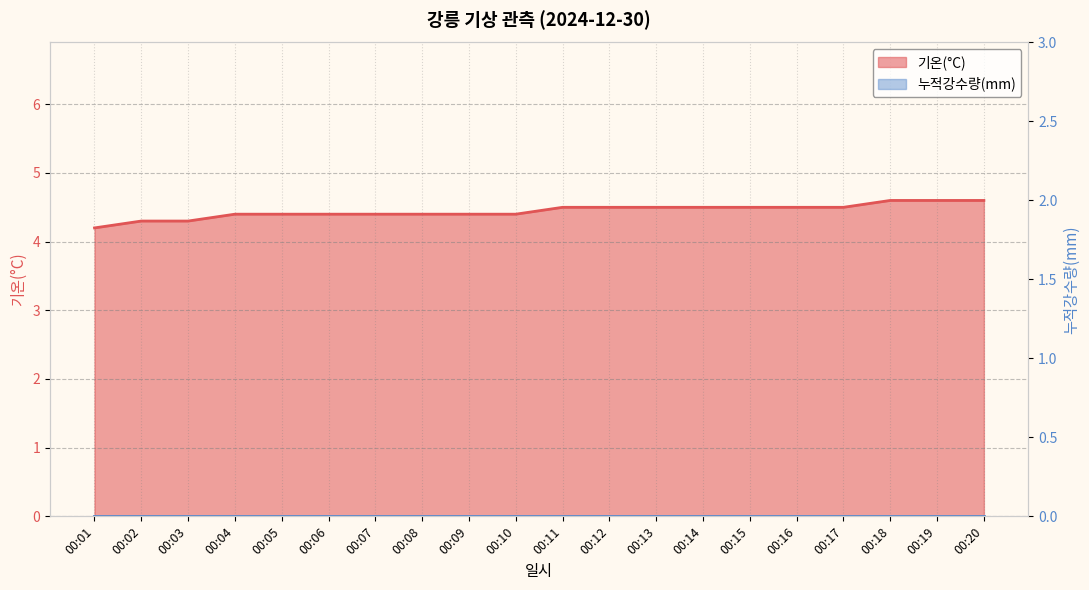

Rank the categories by value from lowest to highest.

00:01, 00:02, 00:03, 00:04, 00:05, 00:06, 00:07, 00:08, 00:09, 00:10, 00:11, 00:12, 00:13, 00:14, 00:15, 00:16, 00:17, 00:18, 00:19, 00:20